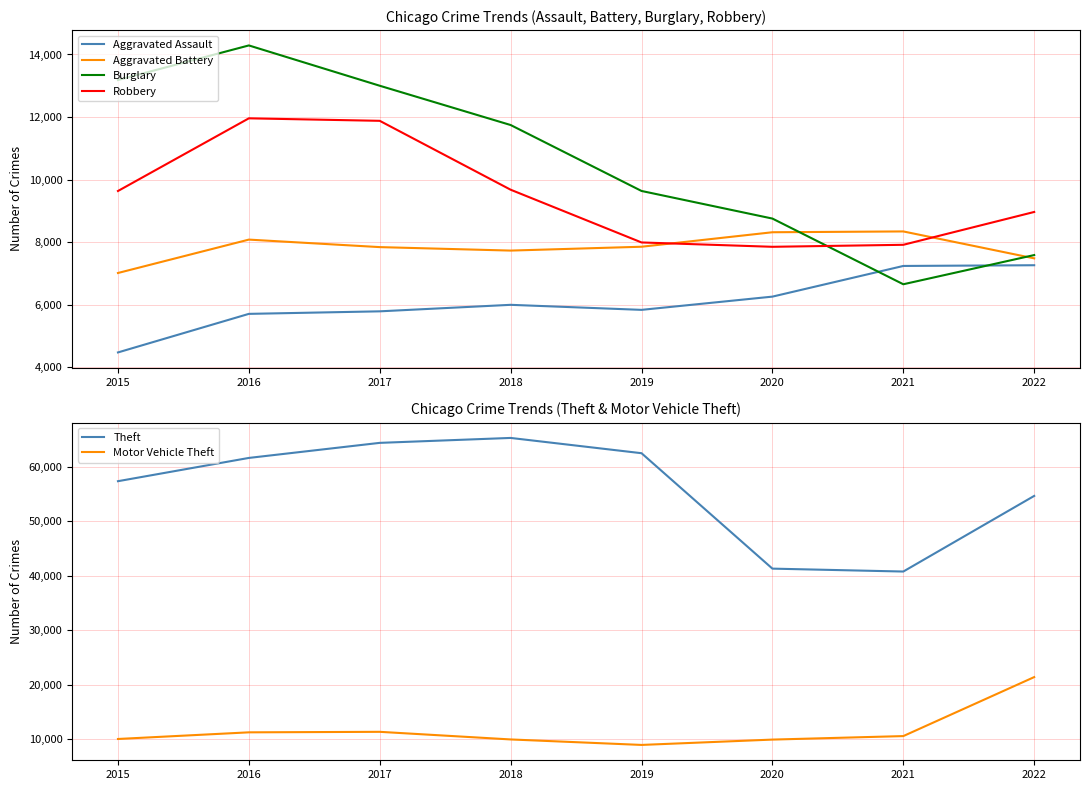

Is it true that Theft equals 62484 at 2019?

True